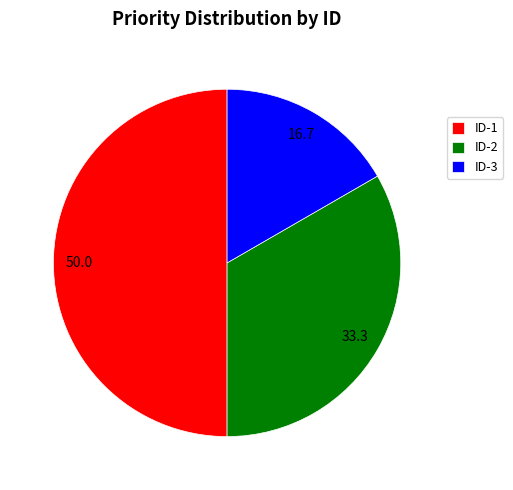

True or false: ID-3 accounts for 8% of the total.

False